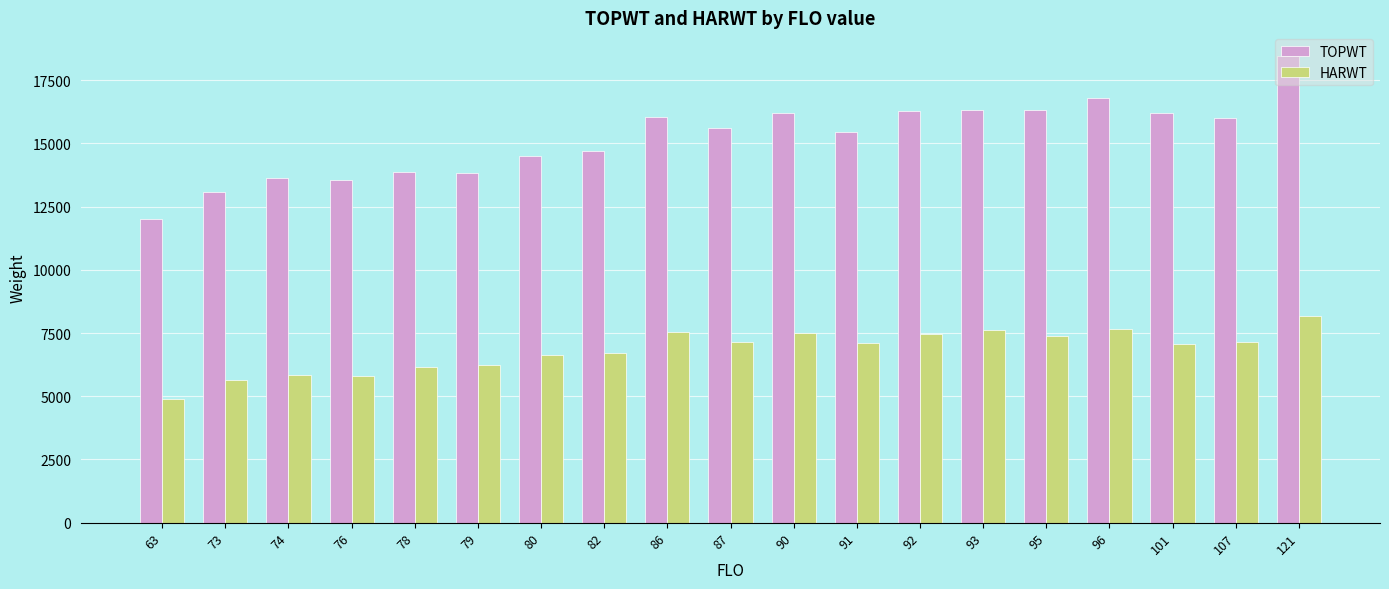

What is the average value of the TOPWT series?

15202